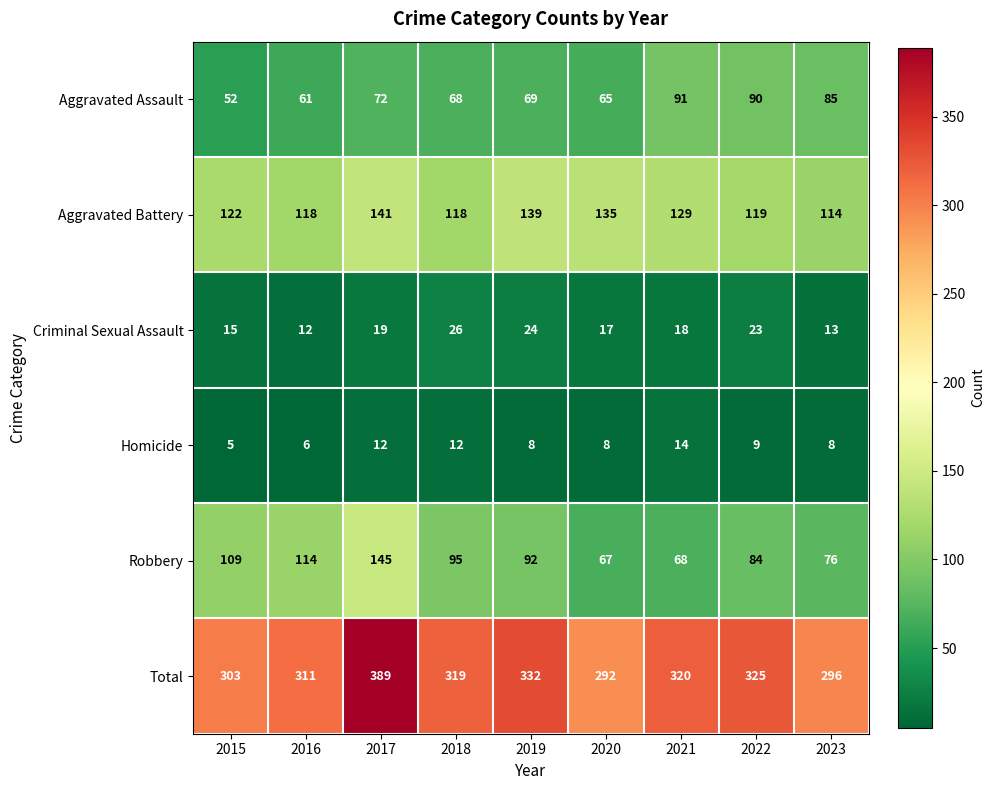

What is the average value of the Aggravated Battery series?

126